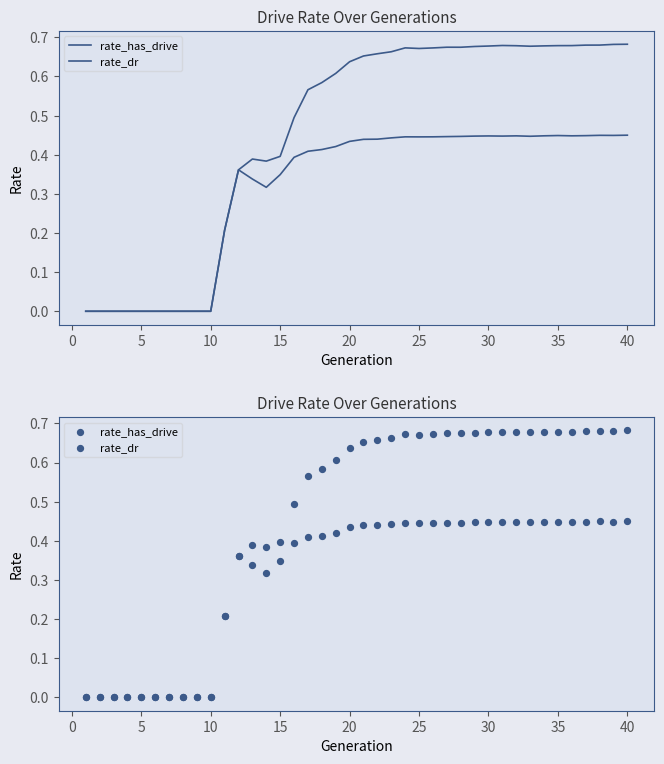

Which series reaches the maximum Y coordinate?

rate_has_drive